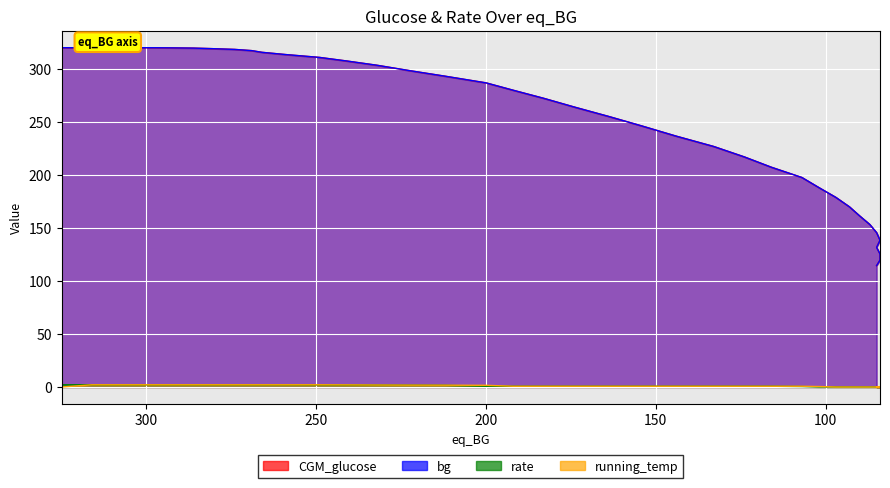

True or false: bg and running_temp cross at least once.

False